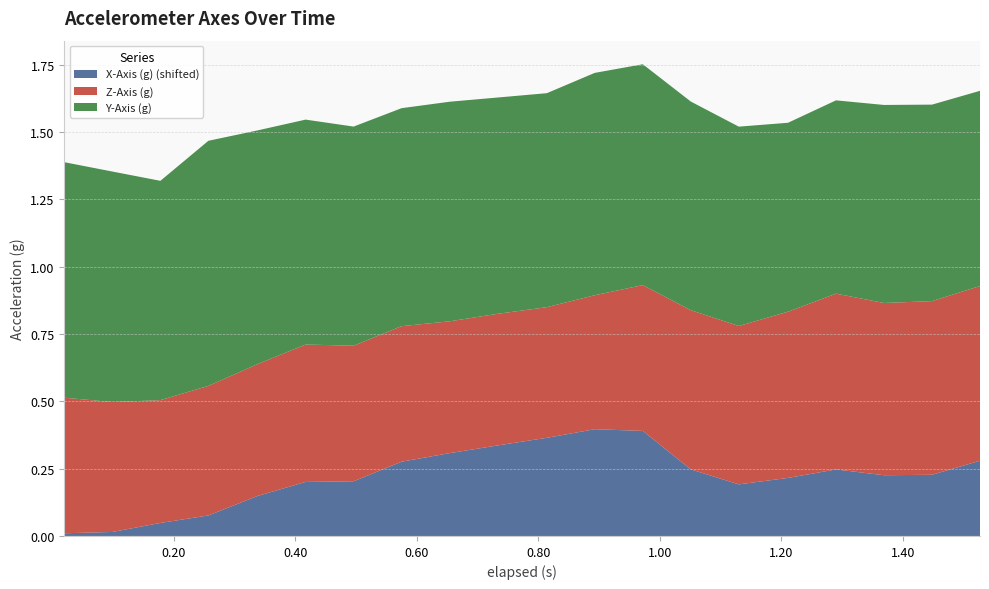

Reading left to right, extract all data points from this chart.

X-Axis (g): 0.02=-0.0	0.099=-0.0	0.178=-0.0	0.257=0.0	0.338=0.1	0.417=0.1	0.496=0.1	0.575=0.2	0.654=0.3	0.733=0.3	0.814=0.3	0.893=0.3	0.972=0.3	1.051=0.2	1.13=0.1	1.211=0.2	1.29=0.2	1.369=0.2	1.448=0.2	1.527=0.2
Y-Axis (g): 0.02=0.9	0.099=0.9	0.178=0.8	0.257=0.9	0.338=0.9	0.417=0.8	0.496=0.8	0.575=0.8	0.654=0.8	0.733=0.8	0.814=0.8	0.893=0.8	0.972=0.8	1.051=0.8	1.13=0.7	1.211=0.7	1.29=0.7	1.369=0.7	1.448=0.7	1.527=0.7
Z-Axis (g): 0.02=0.5	0.099=0.5	0.178=0.5	0.257=0.5	0.338=0.5	0.417=0.5	0.496=0.5	0.575=0.5	0.654=0.5	0.733=0.5	0.814=0.5	0.893=0.5	0.972=0.5	1.051=0.6	1.13=0.6	1.211=0.6	1.29=0.7	1.369=0.6	1.448=0.6	1.527=0.6